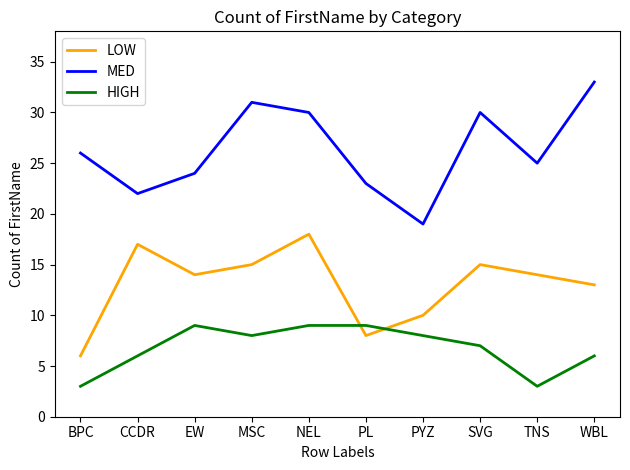

How many HIGH values are between 6 and 9?

8